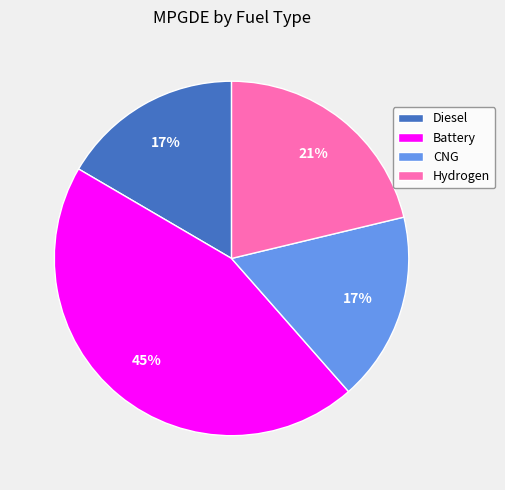

Does any single category account for the majority?

No